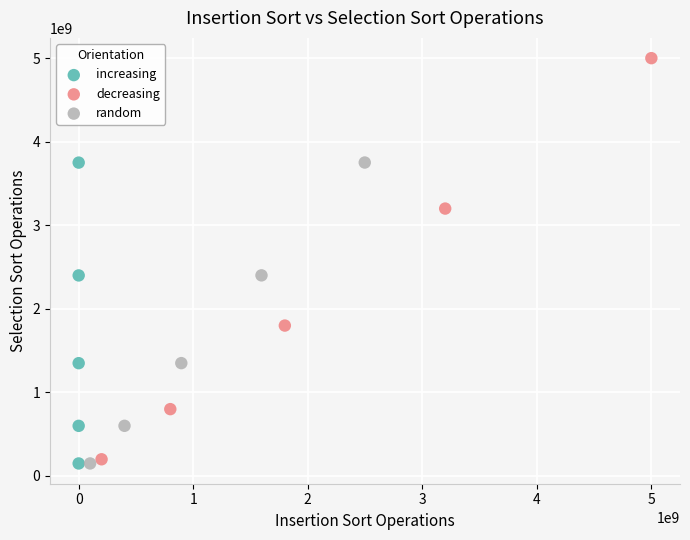

Which series has the largest Y range (max minus min)?

decreasing